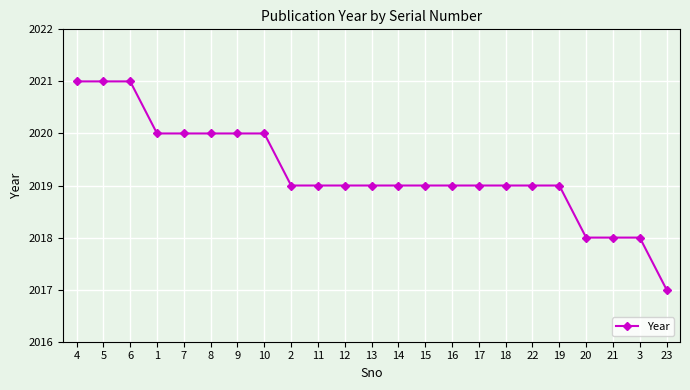

What is the change in value from 8 to 14?

-1